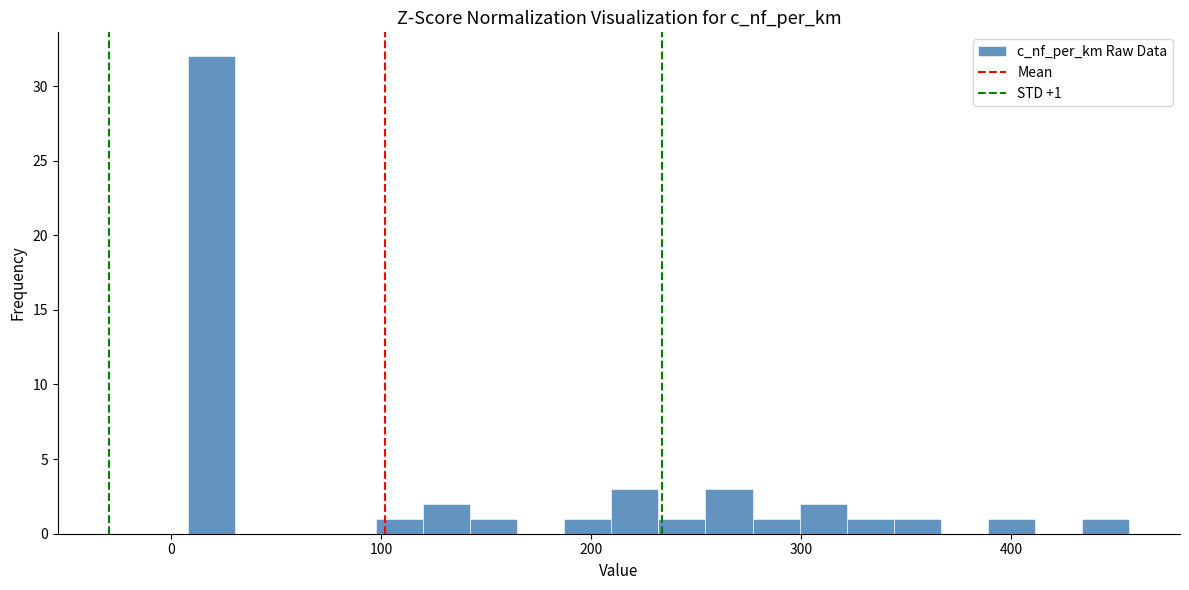

Read against the x-axis, roughly where is the centre of the tallest bar?

20